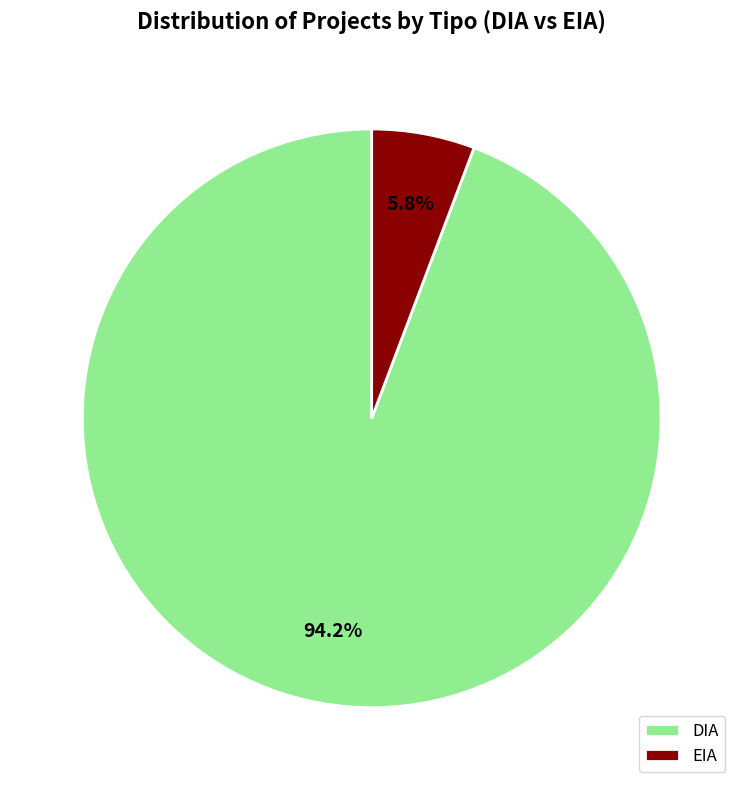

What is the smallest slice in the pie chart?

EIA